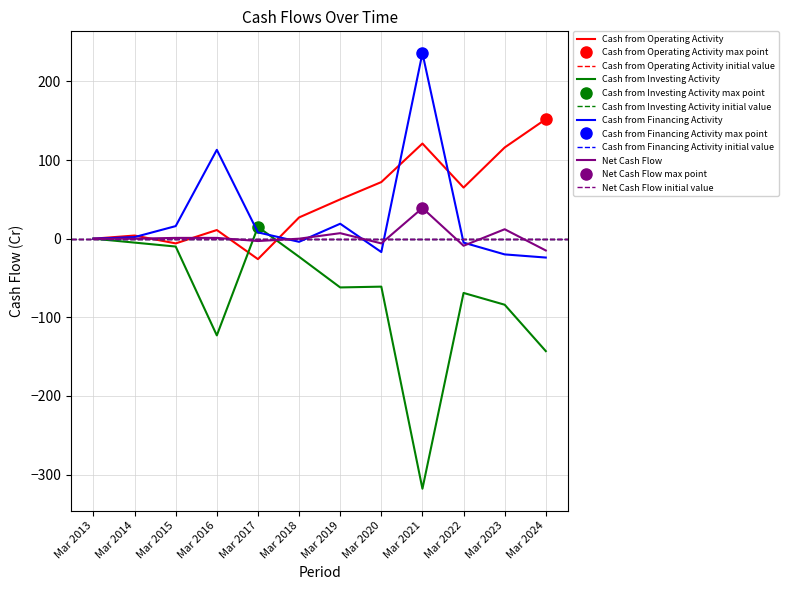

How many negative values does the Cash from Investing Activity series have?

10